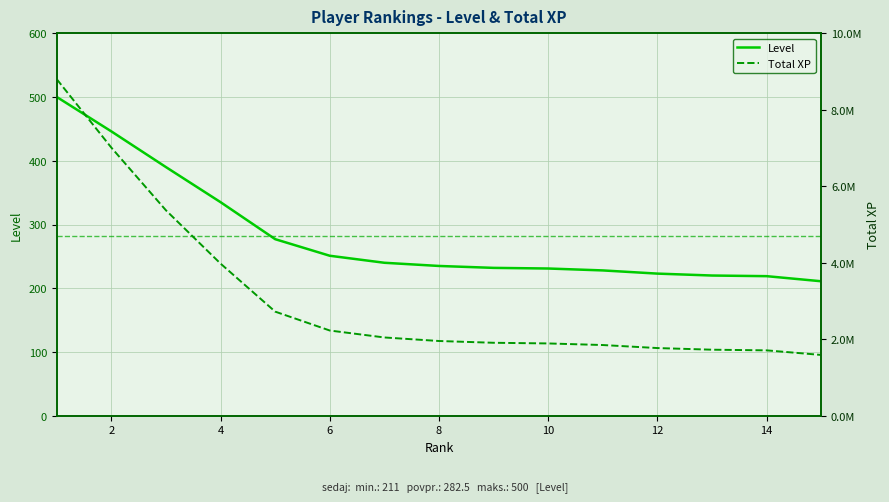

How many lines are shown in the chart?

2